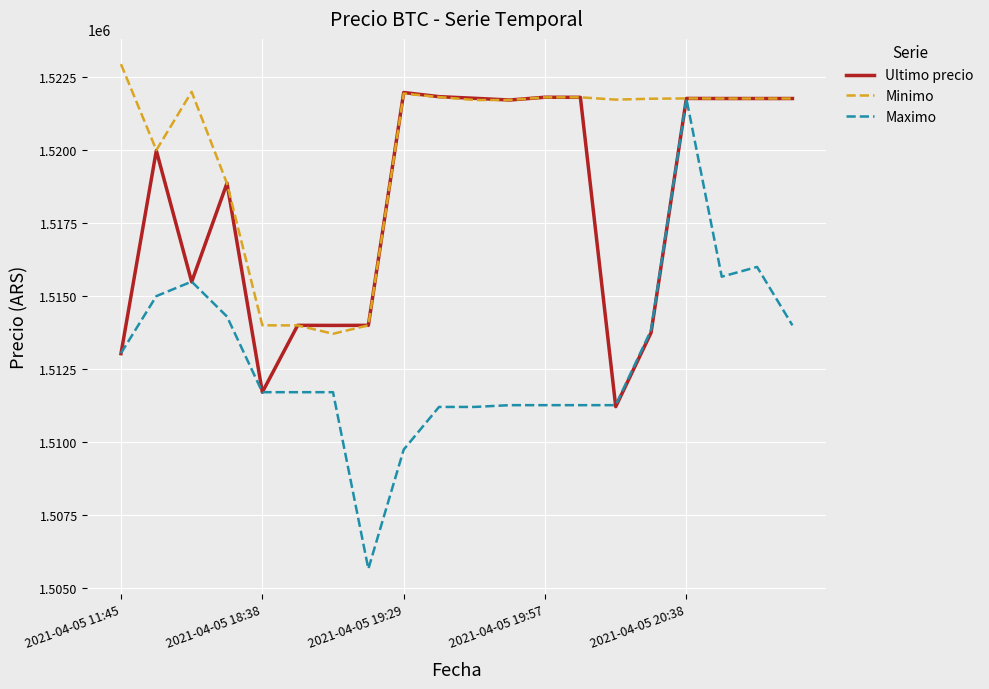

What is the maximum value shown in the chart?

1522946.0